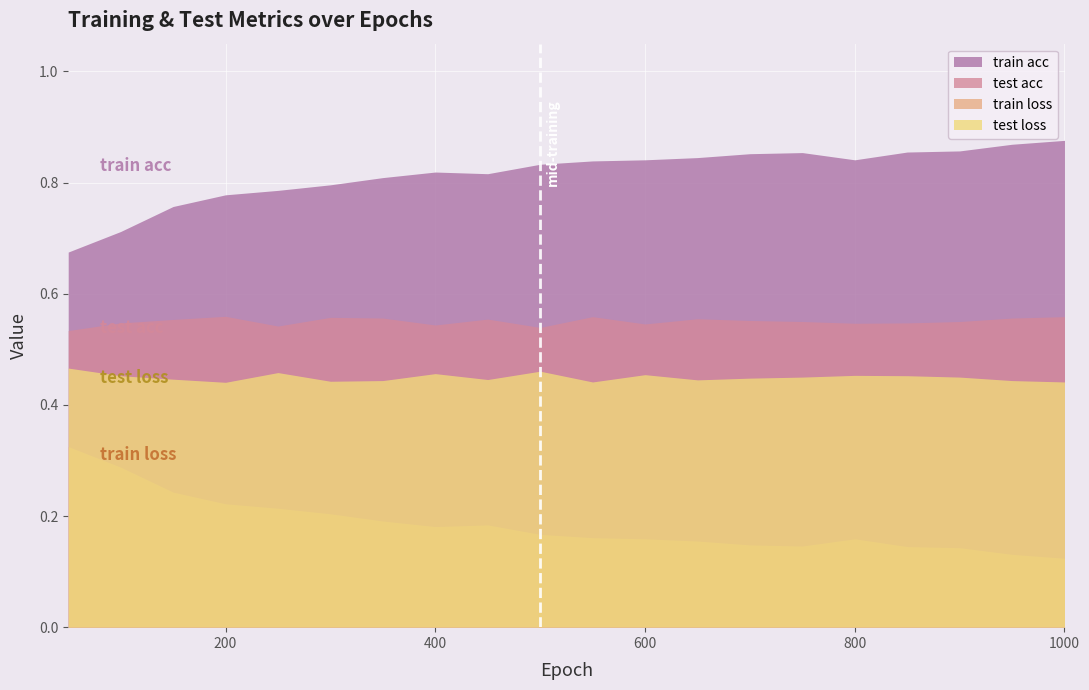

What is the value of the train loss point at the 11th from the left?

0.2